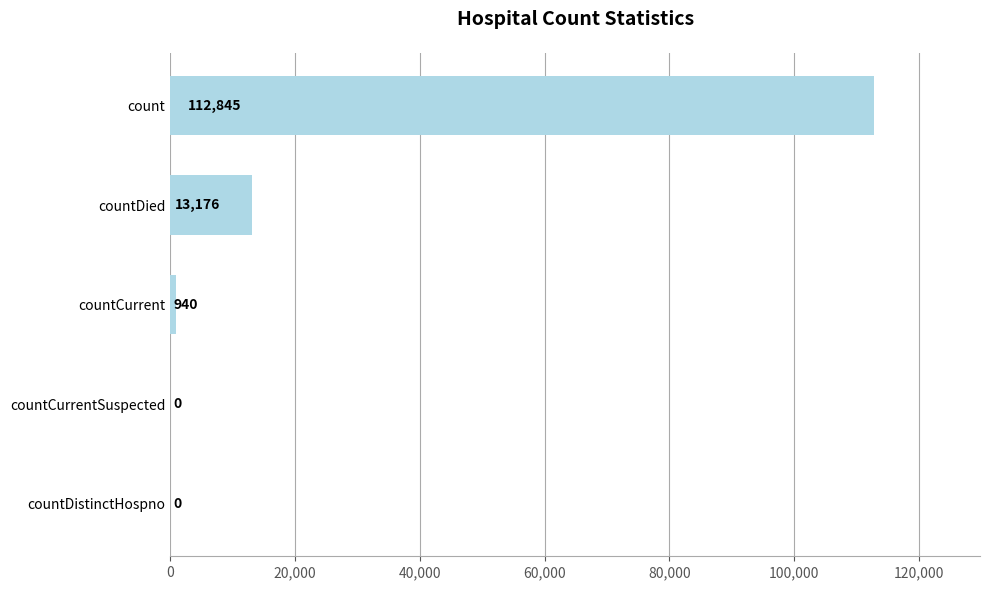

Where is the data nearest to the value 56422?

countDied